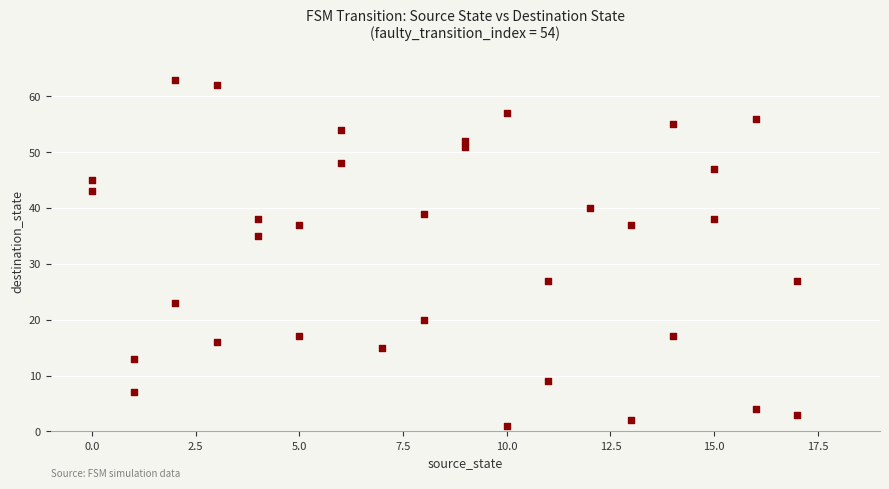

What Y value in the scatter plot is closest to 32?

35